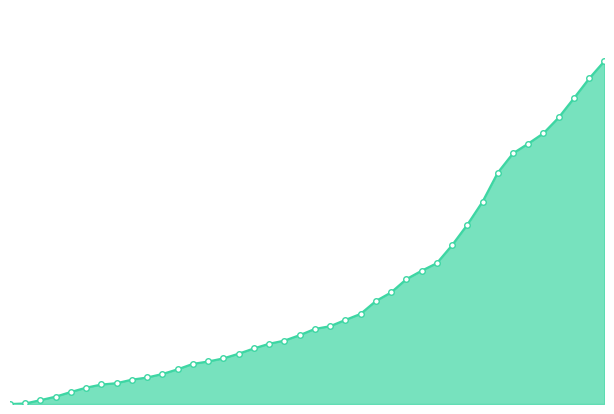

Does the chart have visible grid lines?

No